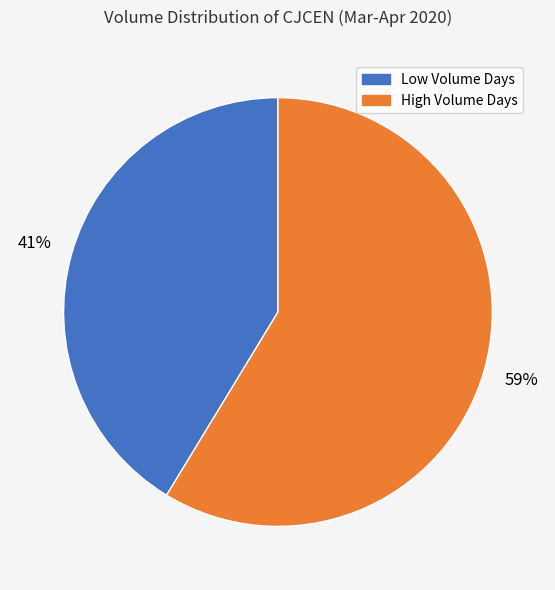

To the nearest percent, what portion does Low Volume Days represent?

41%